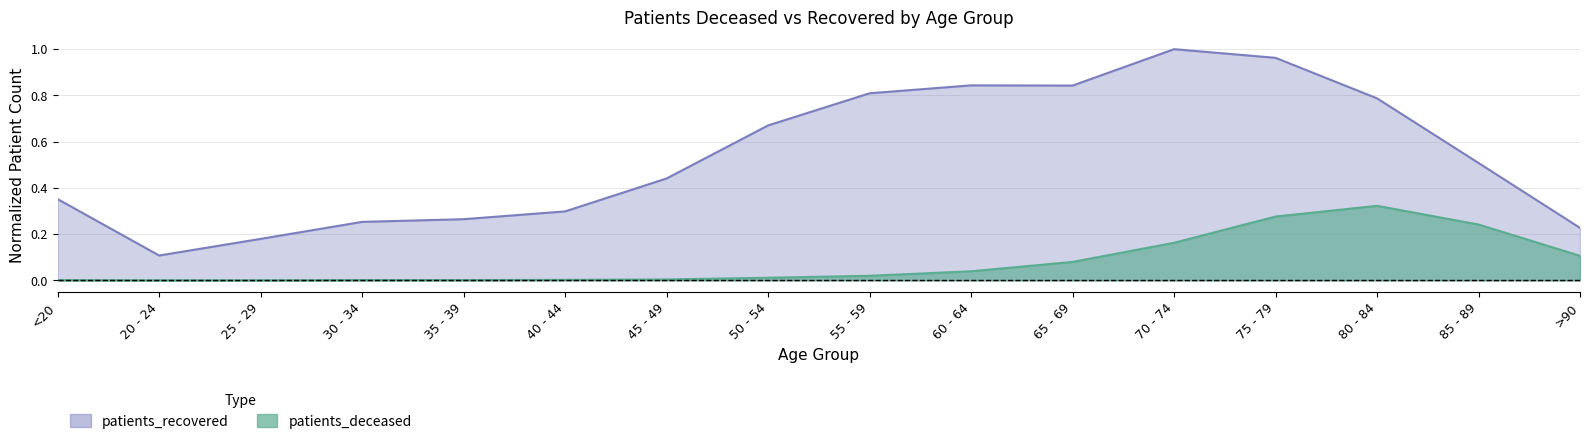

Where is patients_recovered nearest to the value 0?

20 - 24